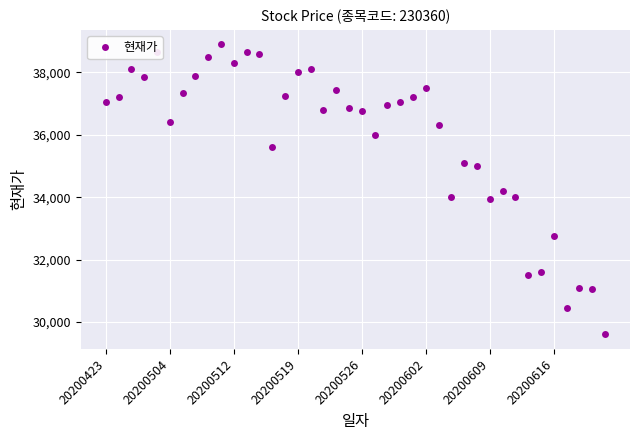

What is the maximum value shown in the chart?

38900